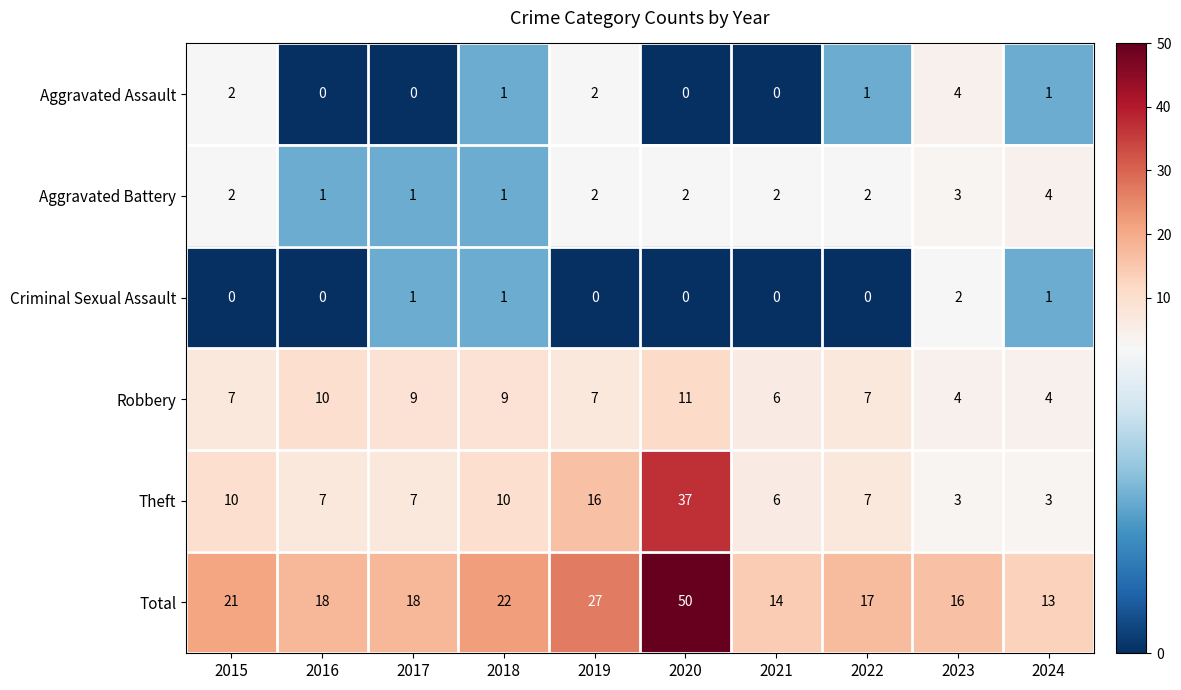

How many categories are shown in the chart?

10